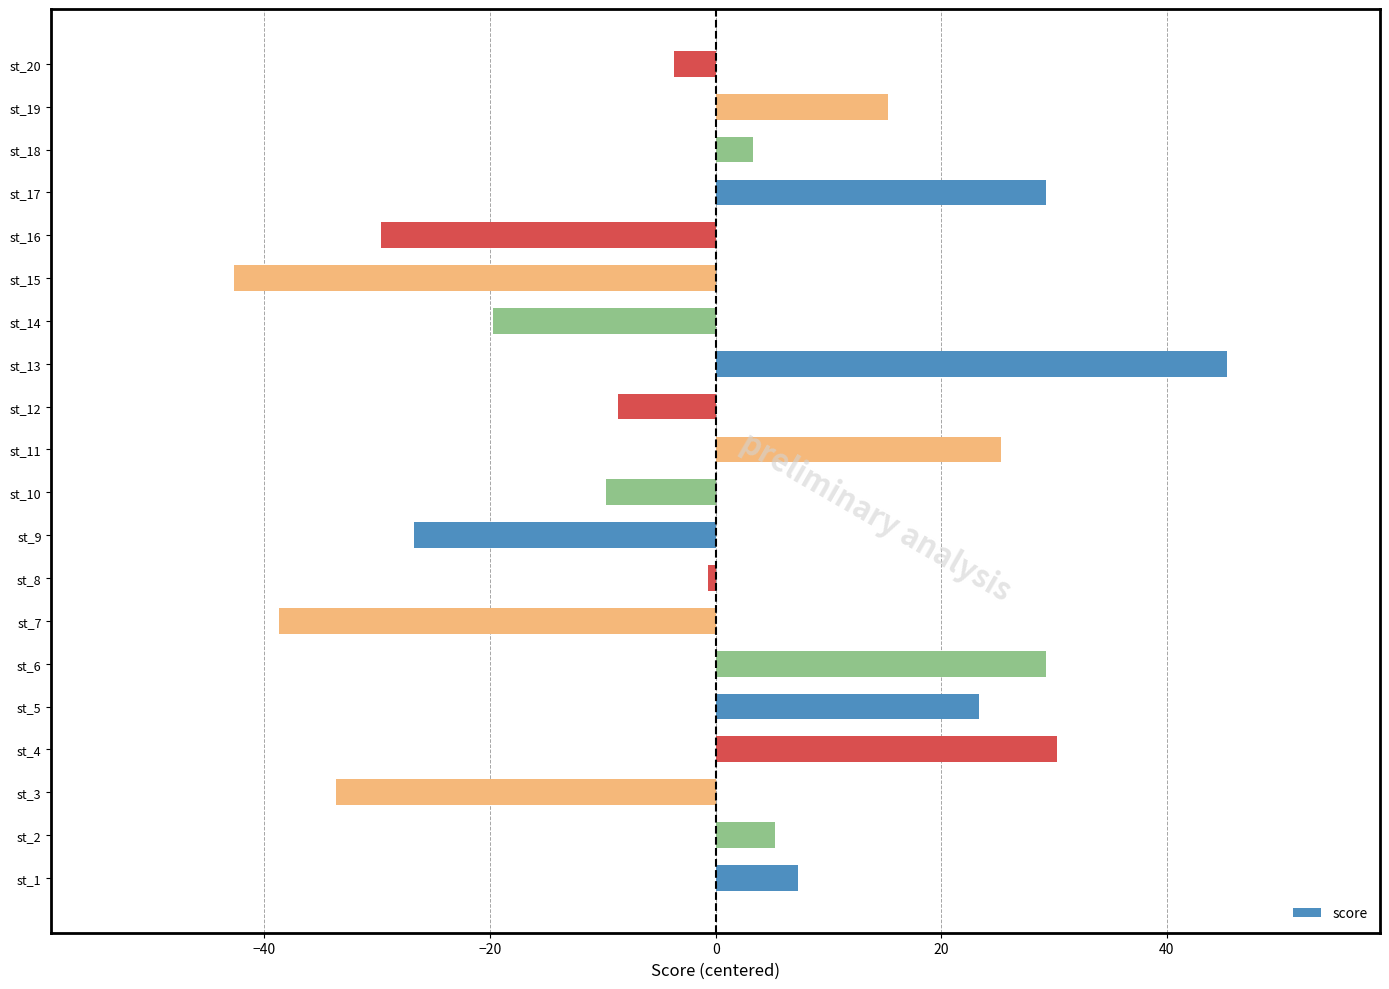

The chart shows a value of -38.7 at st_7. True or false?

True